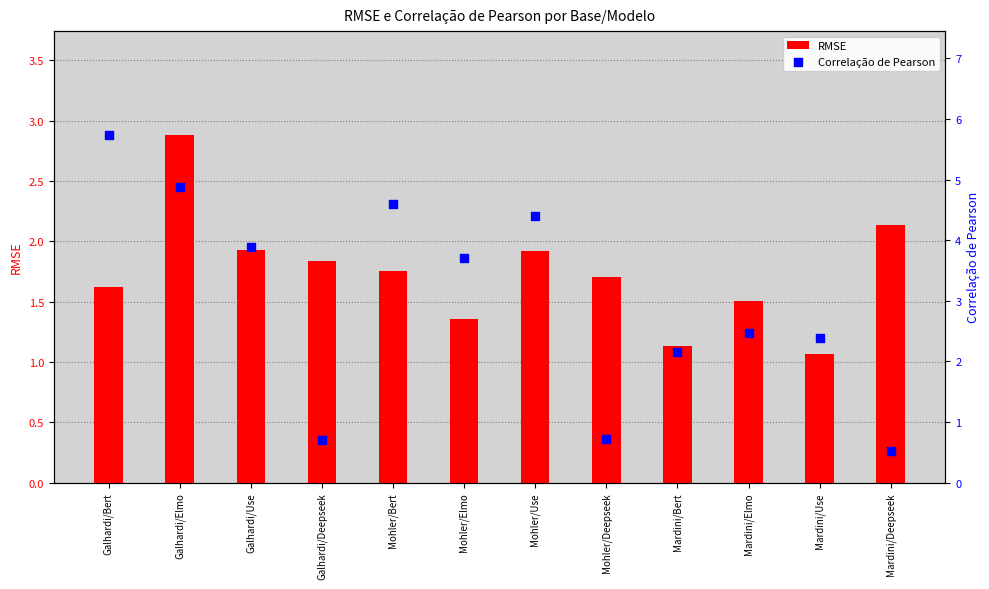

What is the total value across all series at Galhardi/Bert?

7.4